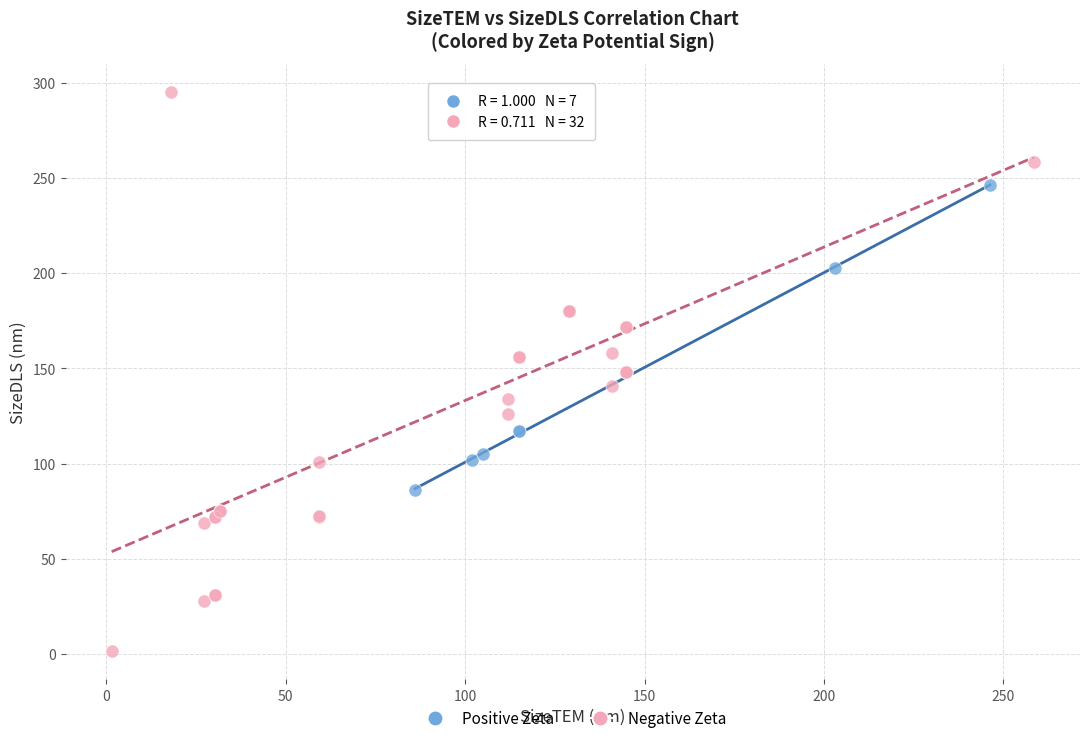

Which series contains the highest Y value?

Negative Zeta